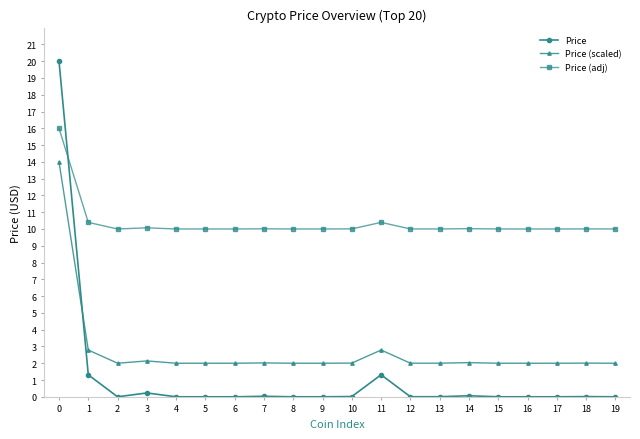

Is it true that Price (adj) equals 10.4 at 1?

True